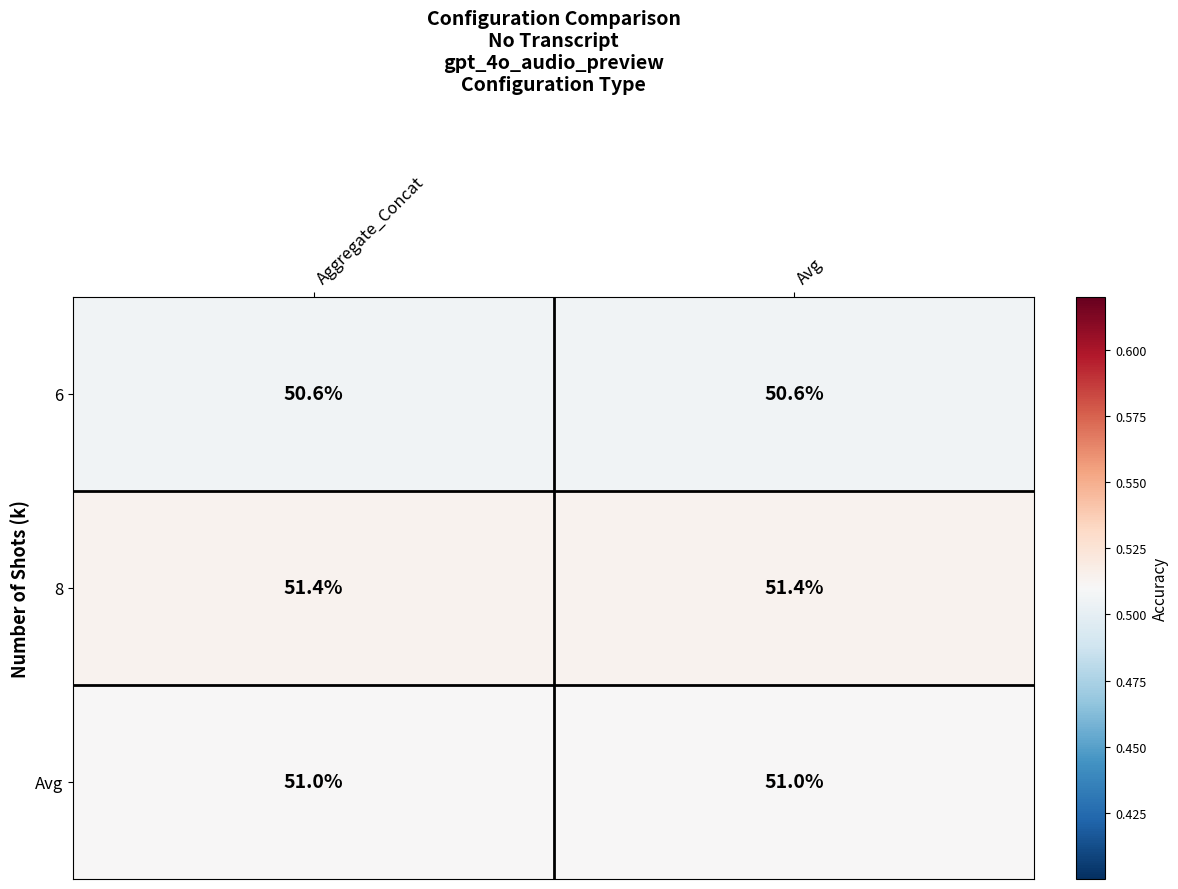

What is the sum of the 6 values at Aggregate_Concat and Avg?

101.2